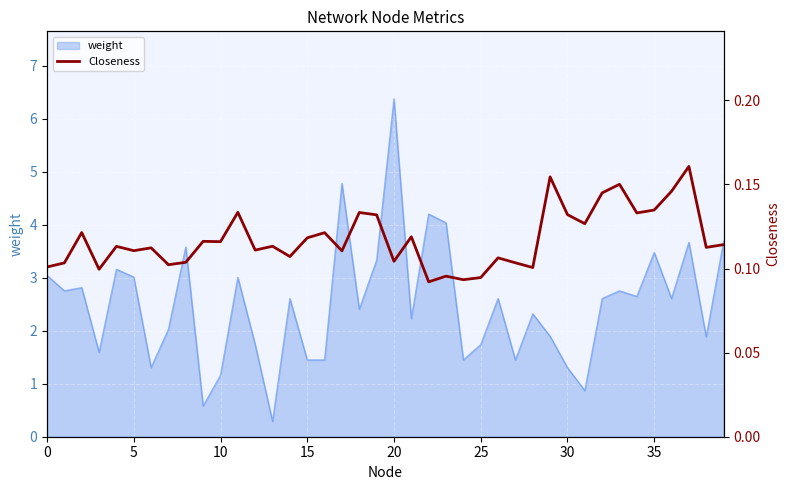

What is the minimum value for weight?

0.3